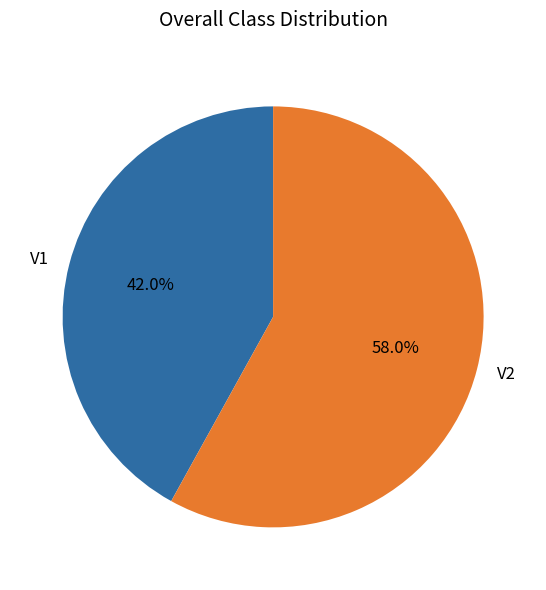

What is the total percentage of V2 and V1?

100.0%